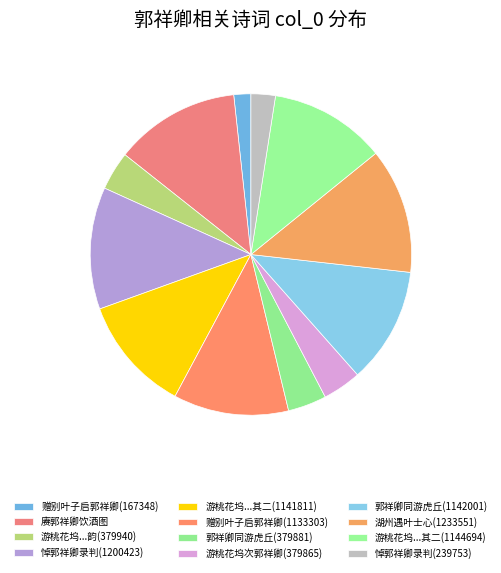

To the nearest percent, what is the difference between the largest and smallest slice percentages?

11%